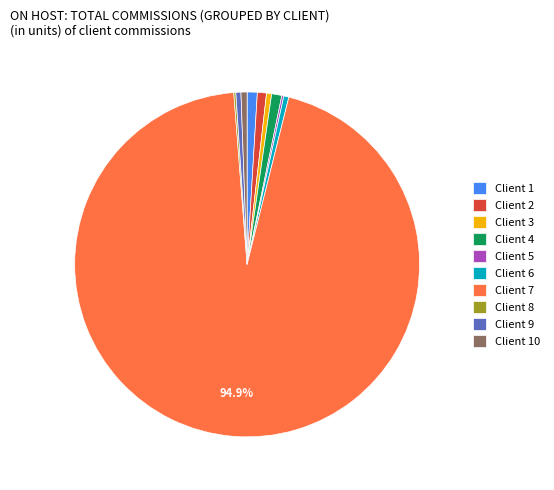

To the nearest percent, what percentage of the pie is Client 2?

1%